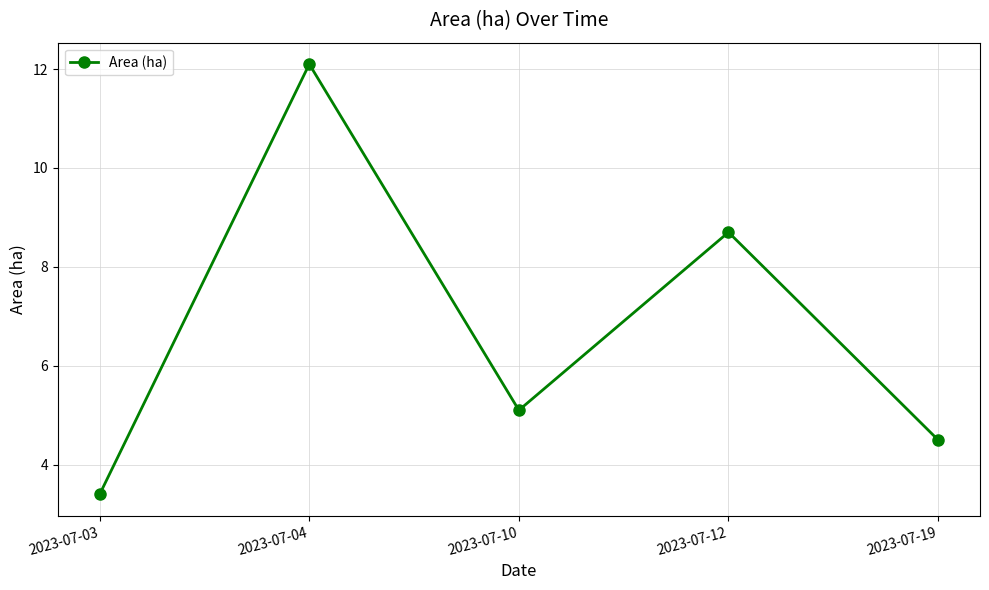

What is the maximum value shown in the chart?

12.1